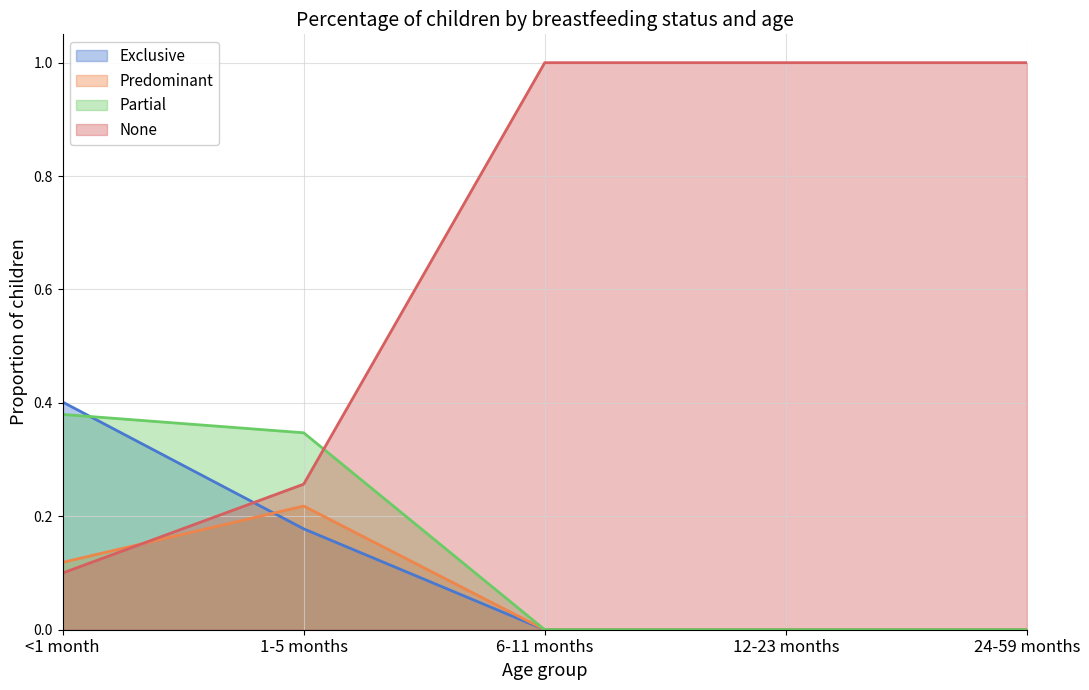

After their last crossing, which series has the higher values: Predominant or Exclusive?

Predominant